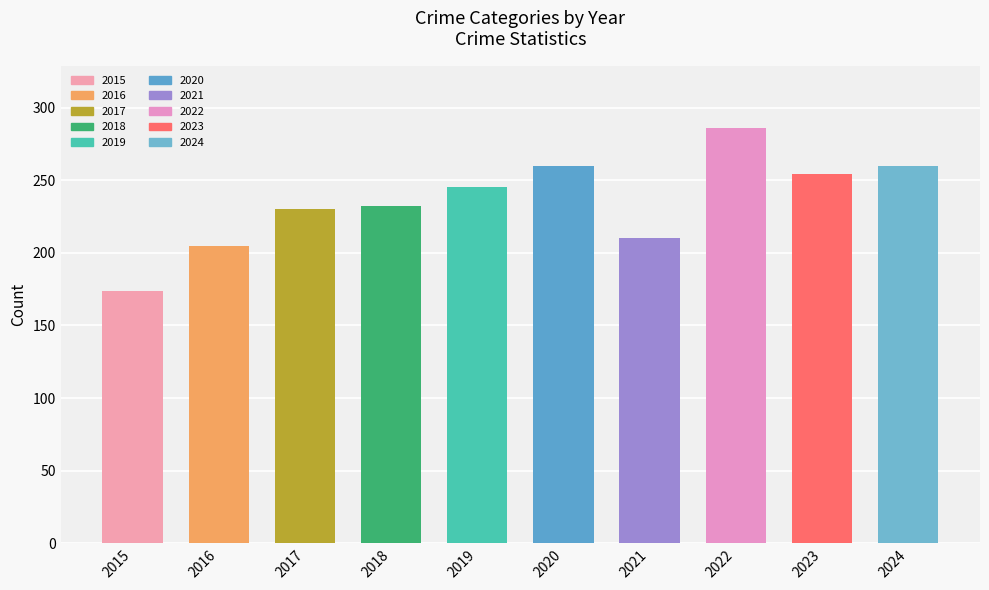

Read the value at 2015.

174